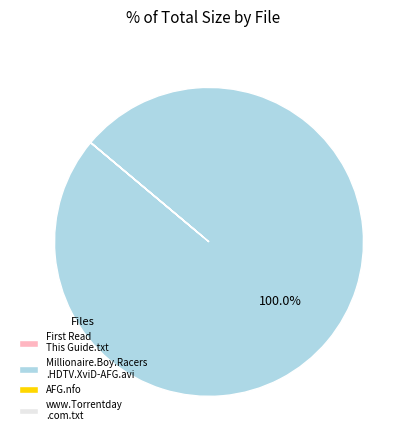

Which slice is the largest?

Millionaire.Boy.Racers .HDTV.XviD-AFG.avi